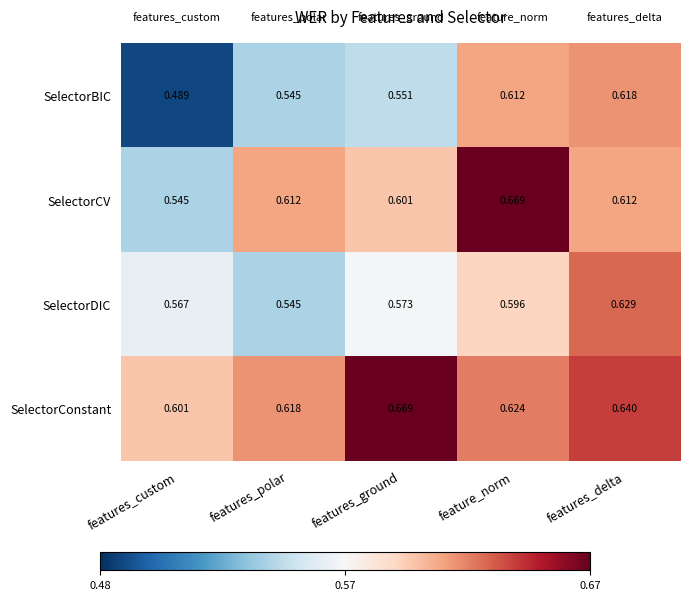

Rank the series by their average value, from lowest to highest.

SelectorBIC, SelectorDIC, SelectorCV, SelectorConstant